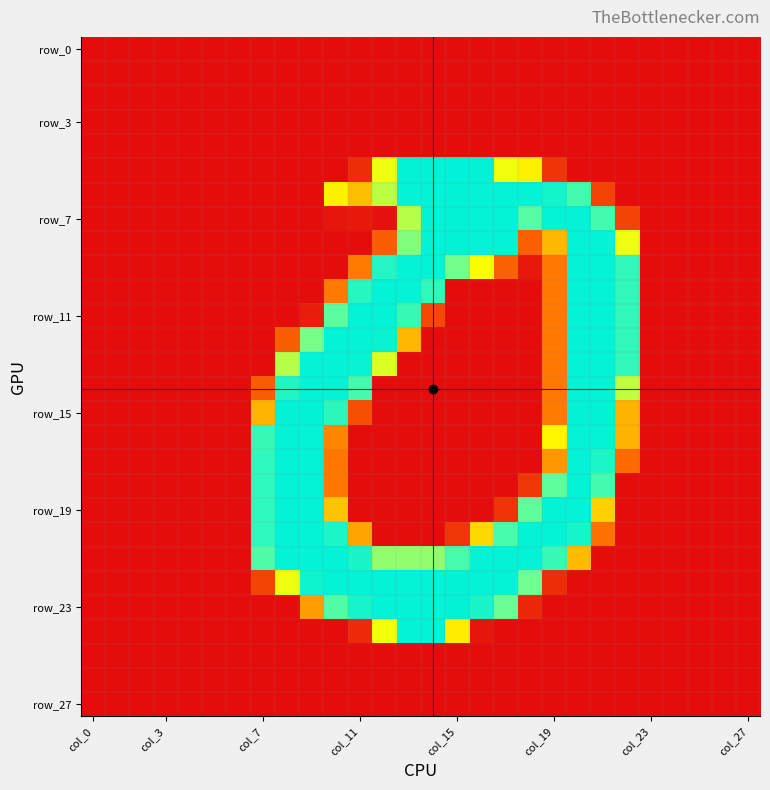

At which category is the sum across all series the highest?

20